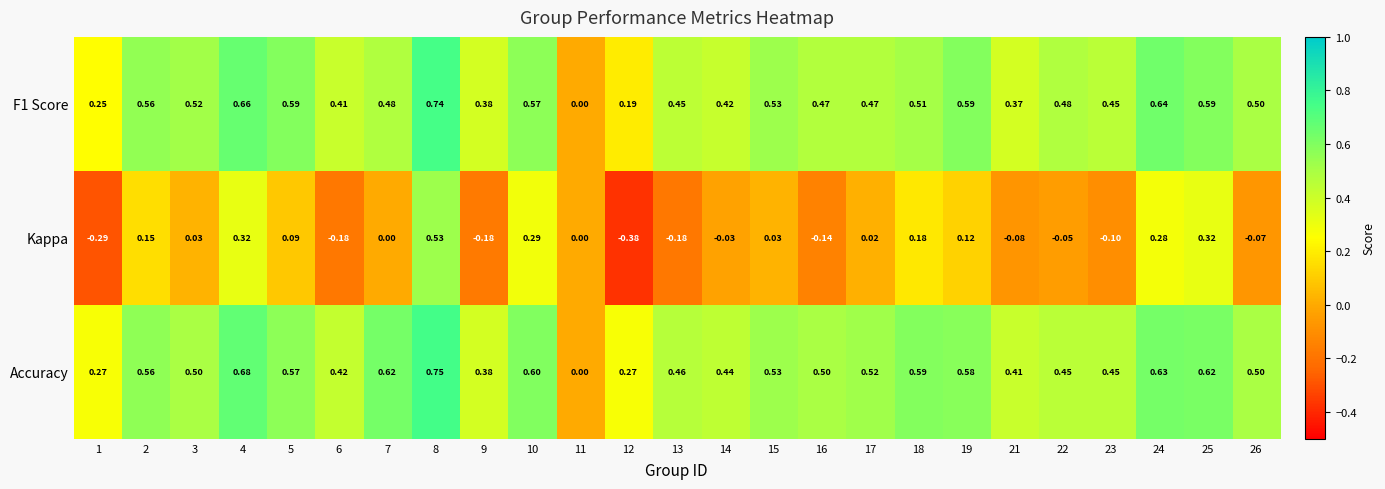

Which series changed the most between 1 and 5?

Kappa